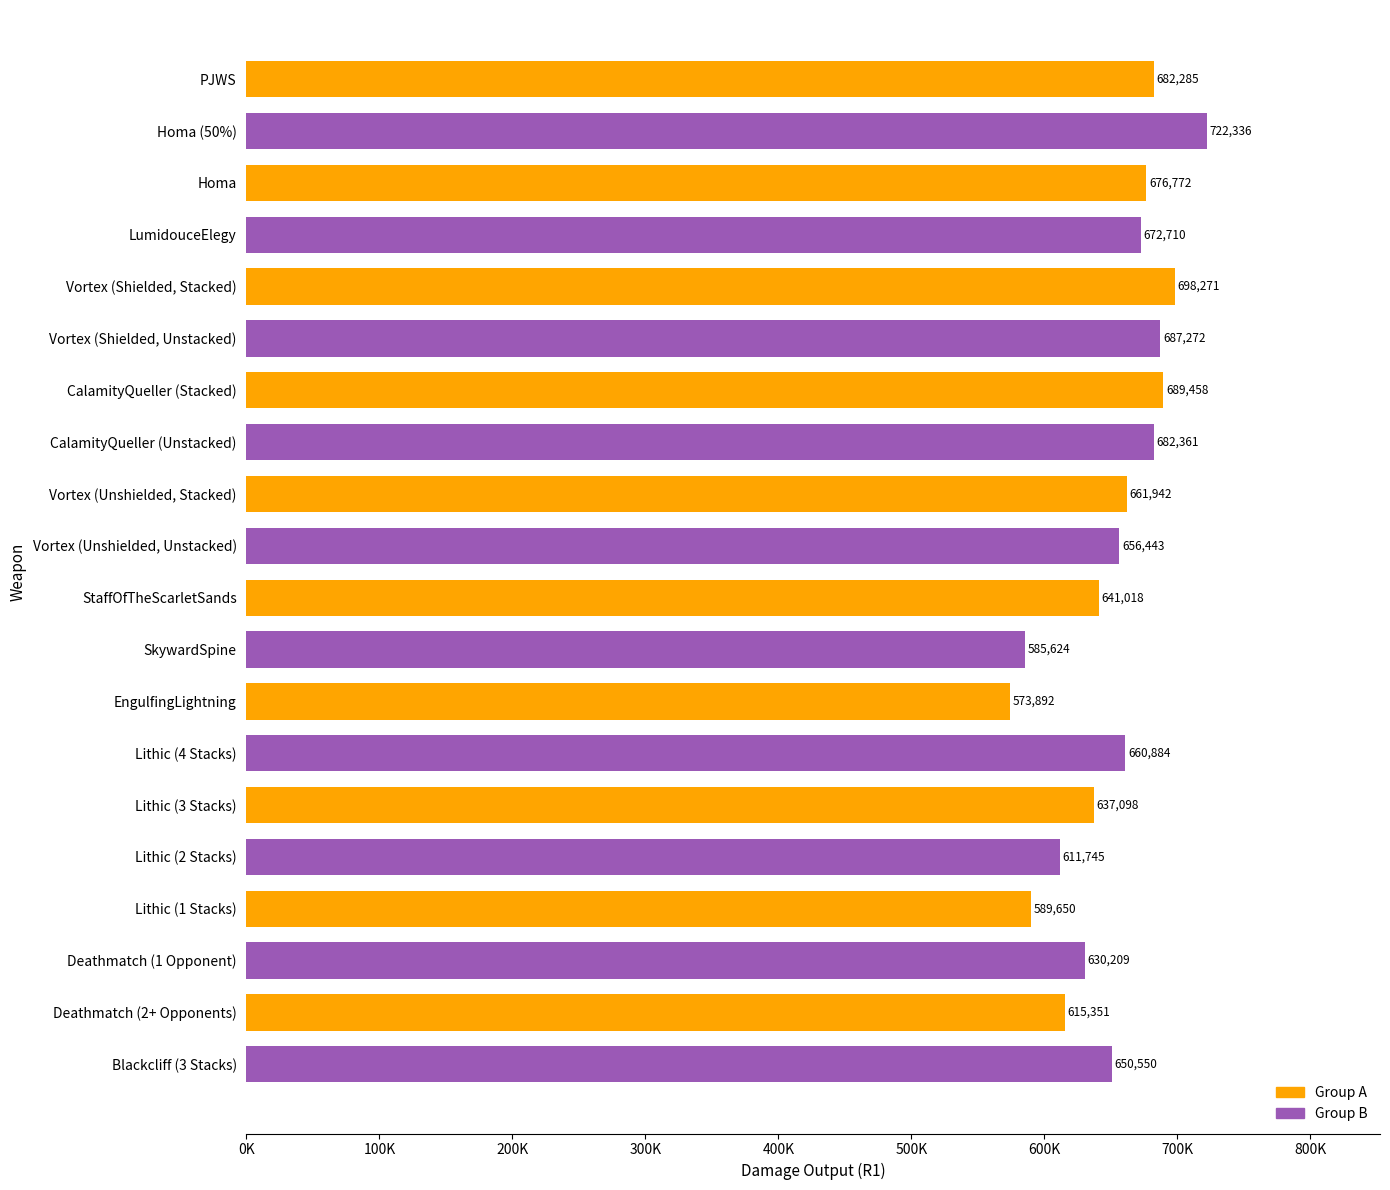

Are the bars horizontal?

Yes